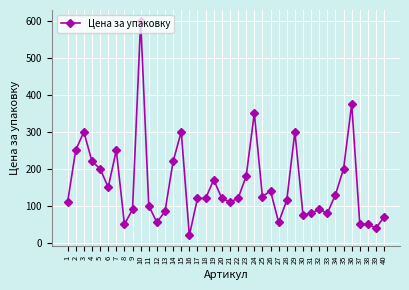

Where does the data first go above 120?

2